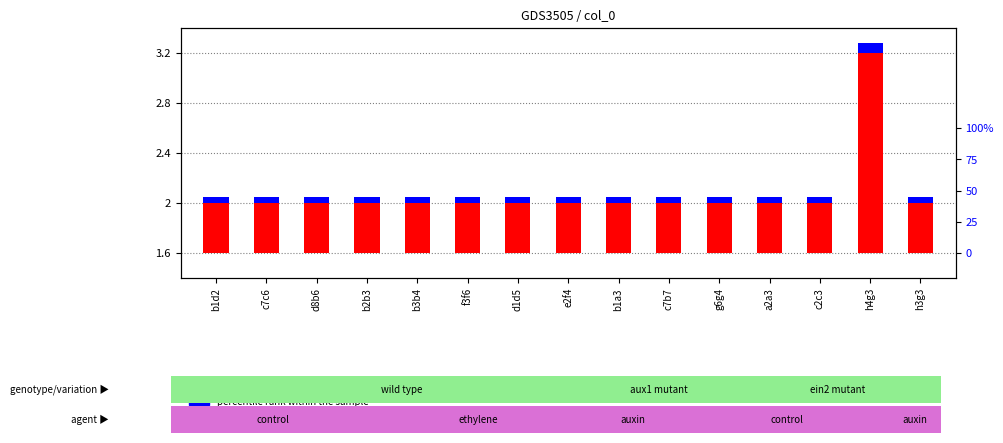

What is the label of the 10th bar from the right?

f3f6